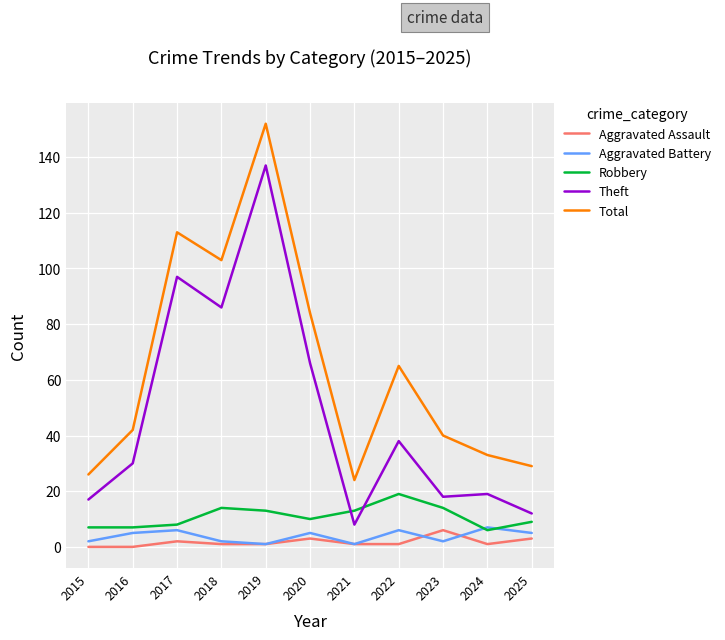

At which category does Theft reach its first local valley?

2018